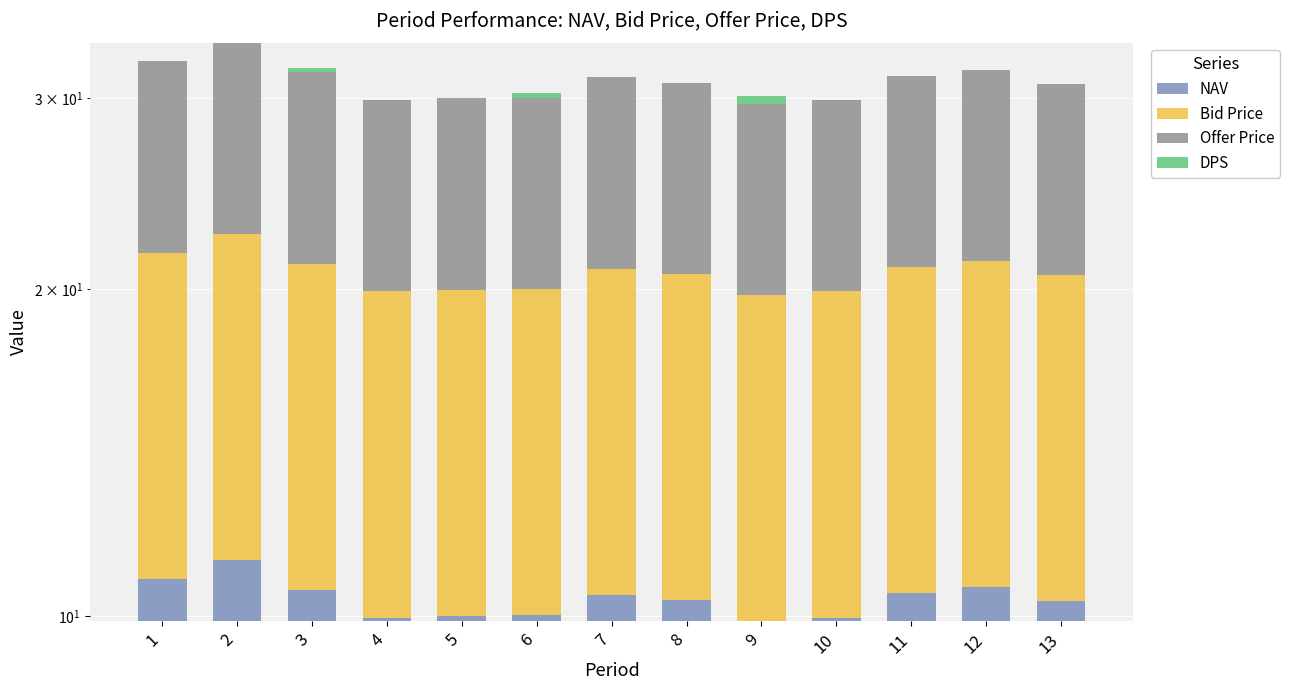

What is the average value of the DPS series?

0.1